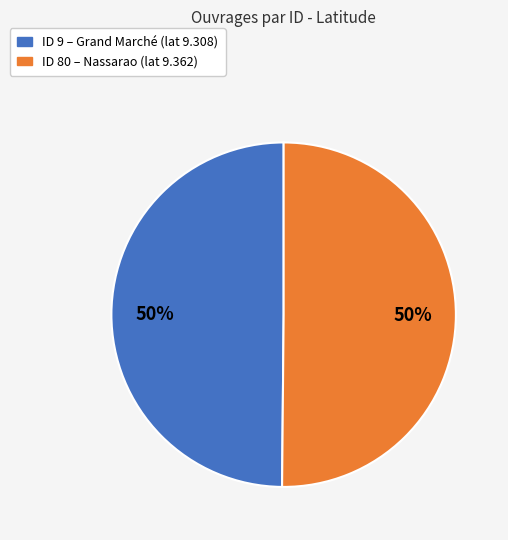

True or false: ID 80 – Nassarao (lat 9.362) accounts for 57% of the total.

False